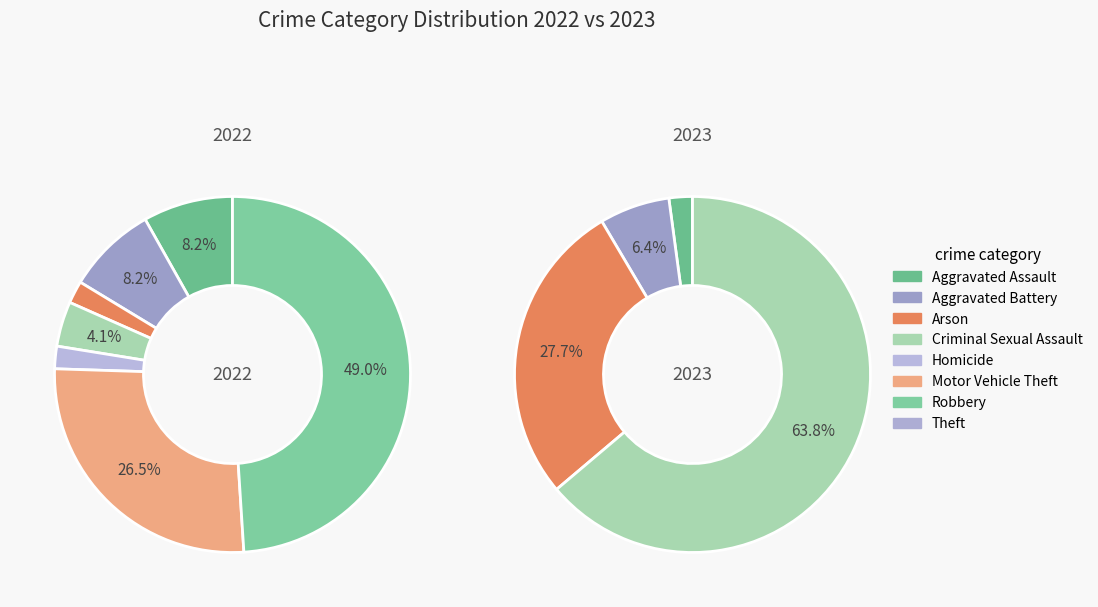

Does any single category account for the majority?

No